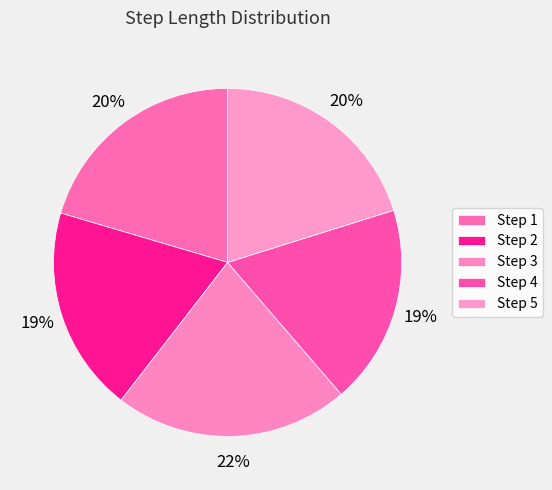

Is there any slice that represents more than half of the pie?

No